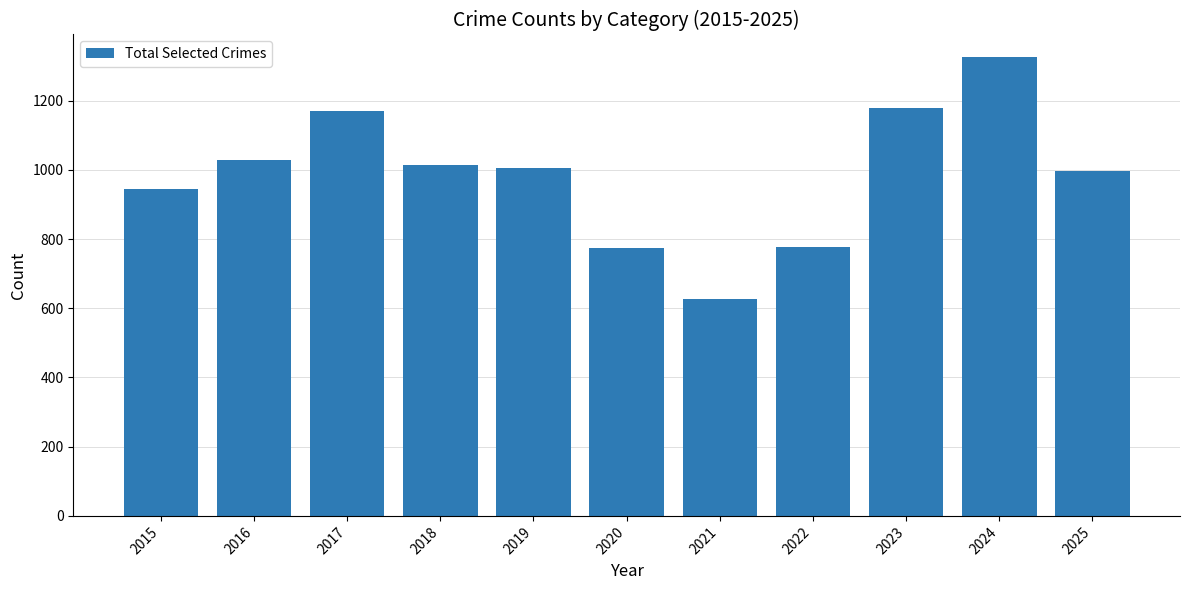

What is the smallest value displayed?

626